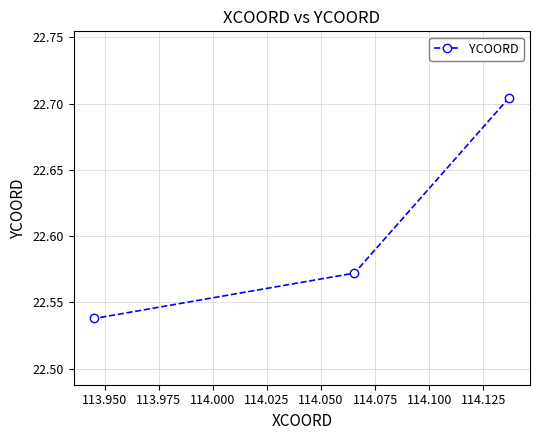

Count the values in the range 22 to 23.

3